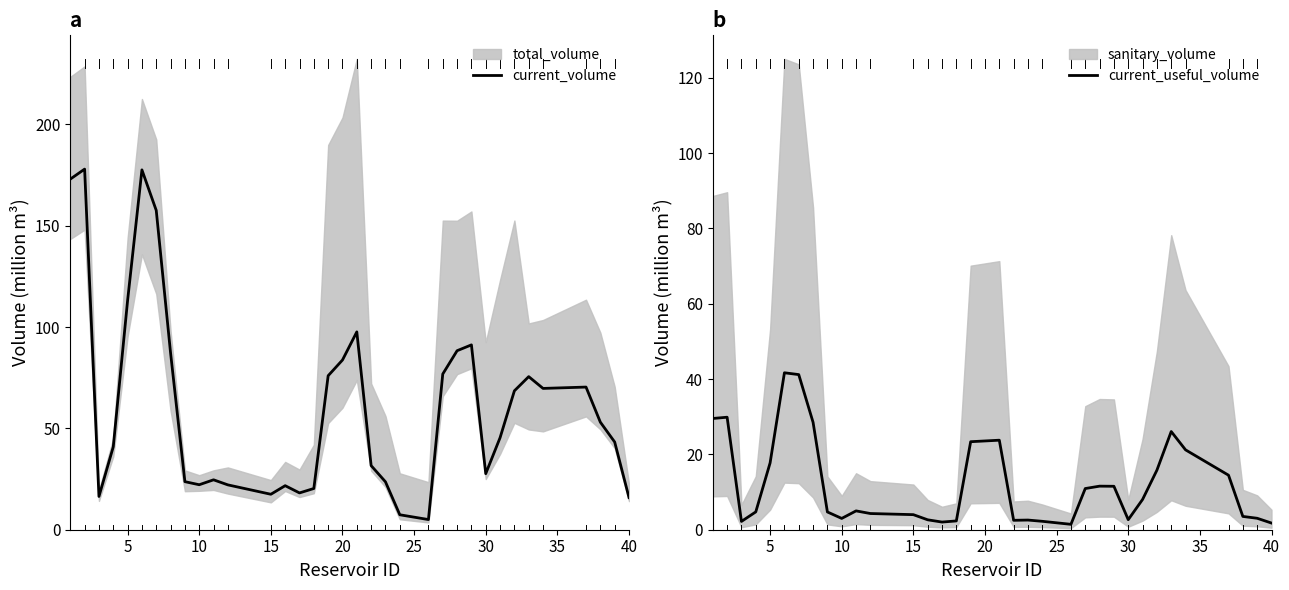

True or false: current_useful_volume and current_volume intersect in this chart.

False